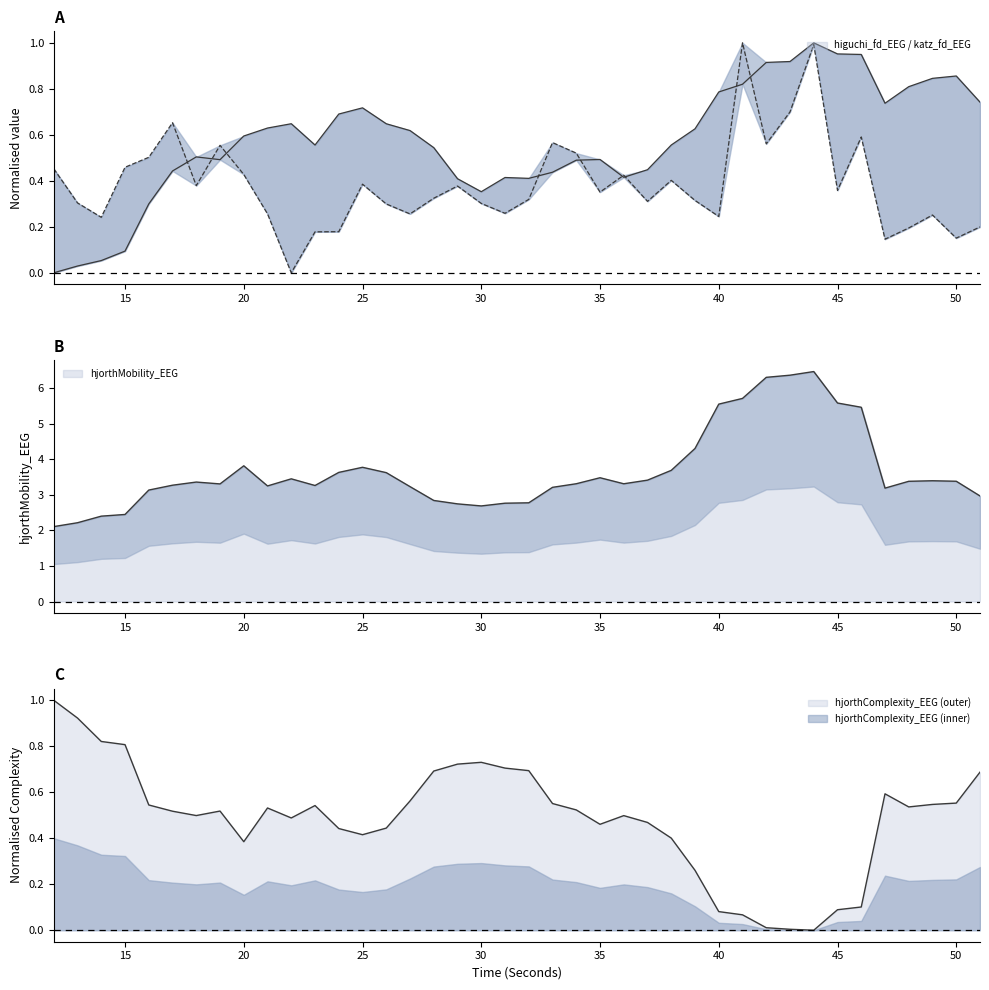

How many values in the higuchi_fd_EEG series exceed 0?

39